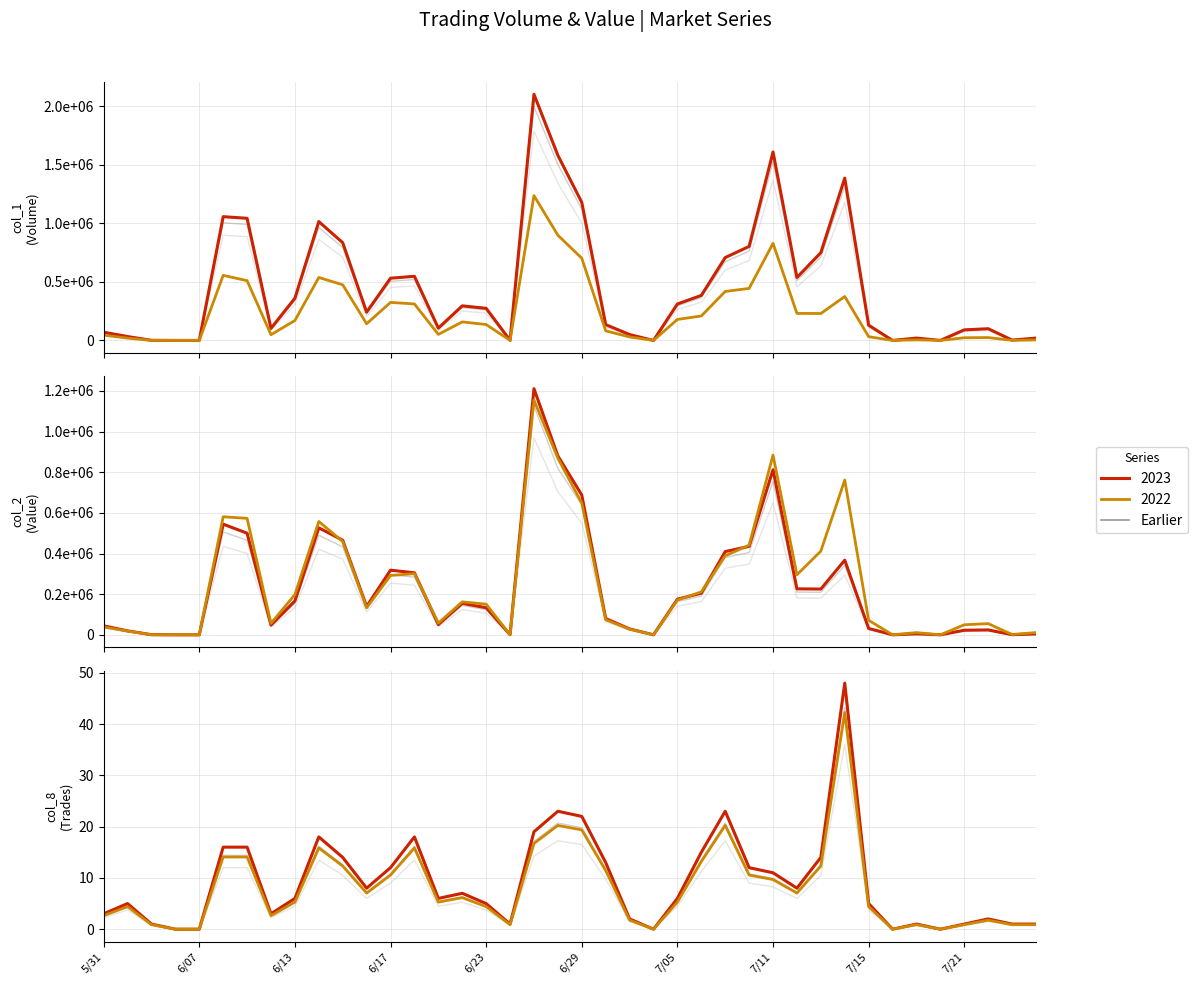

The value of col_2 (Value) at 6/13 is 170136.0. True or false?

True